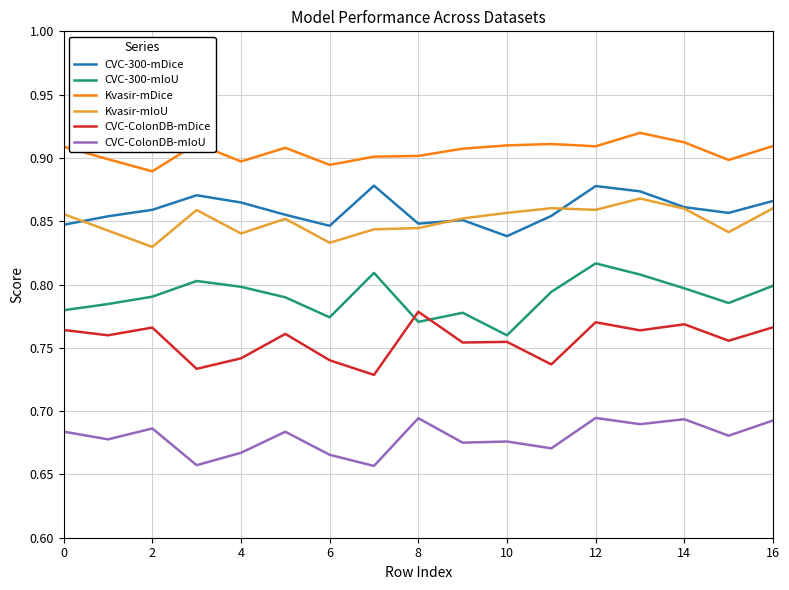

Which series has the largest total across all categories?

Kvasir-mDice